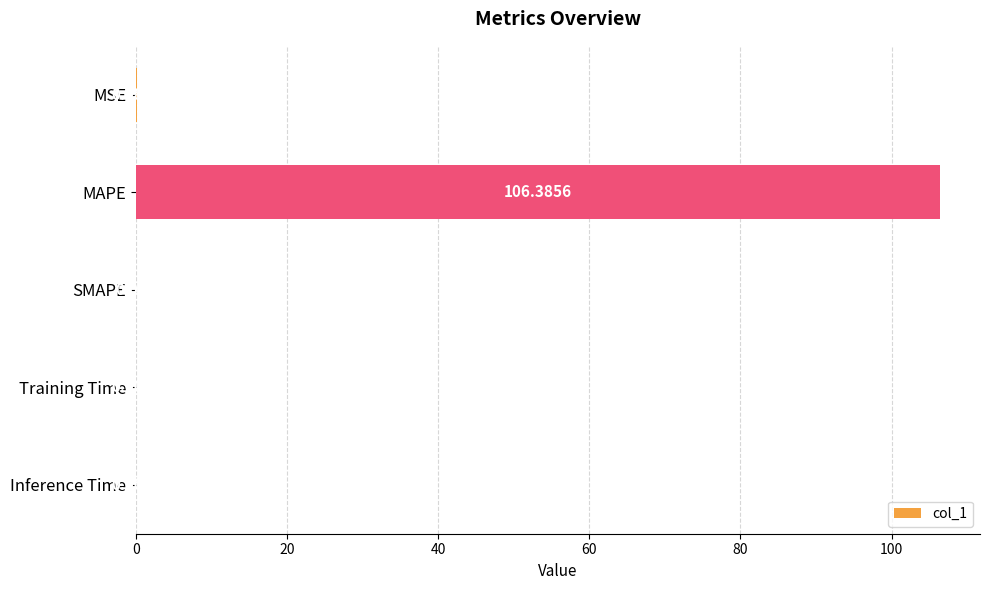

Which category has the highest value across all series?

MAPE